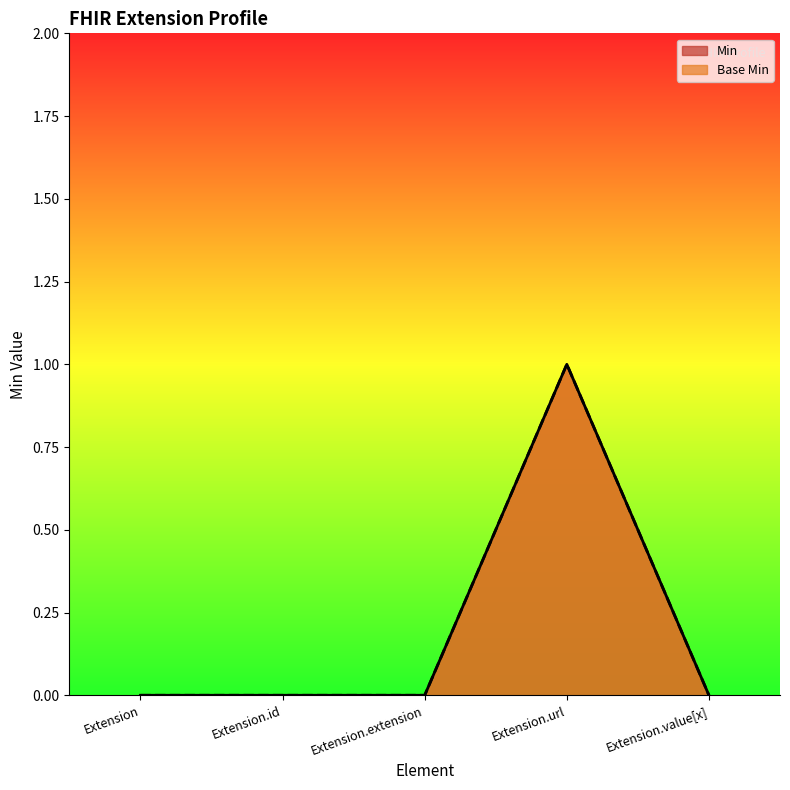

The Min series shows 0 at Extension.id. True or false?

True